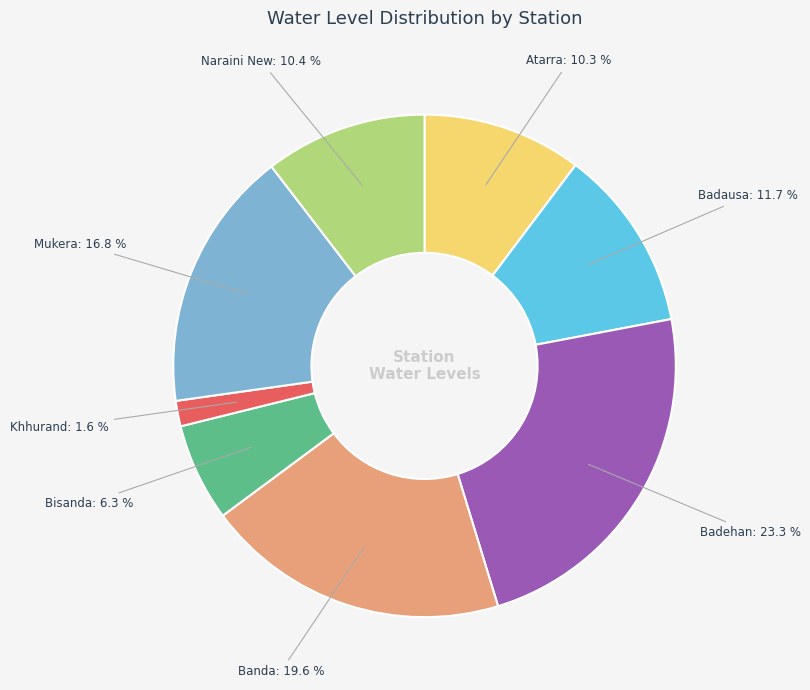

To the nearest percent, what portion does Bisanda represent?

6%